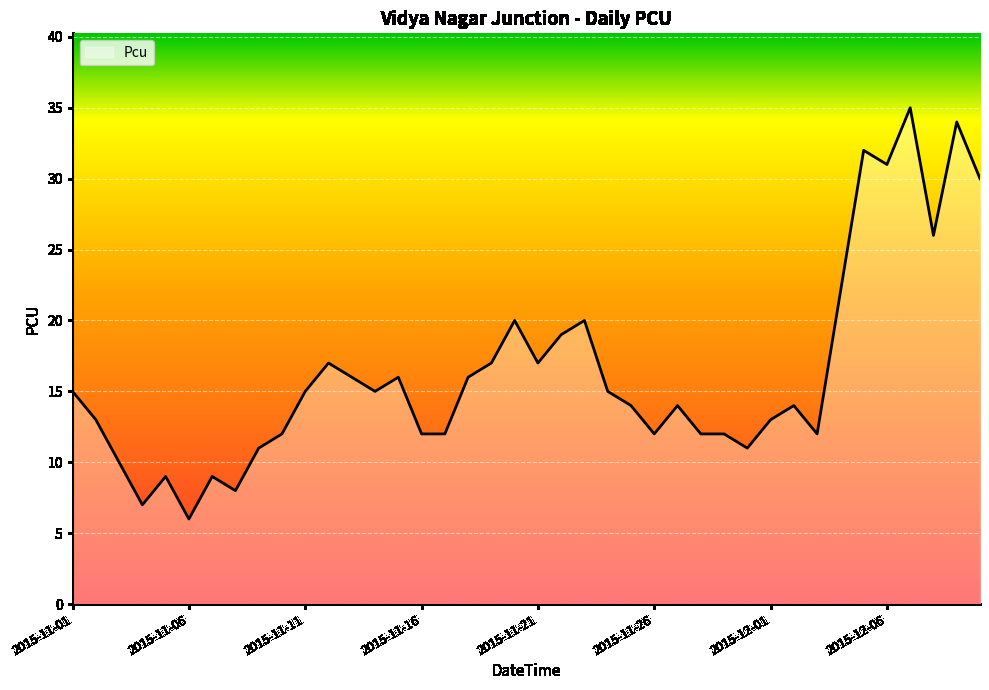

What is the smallest value displayed?

6